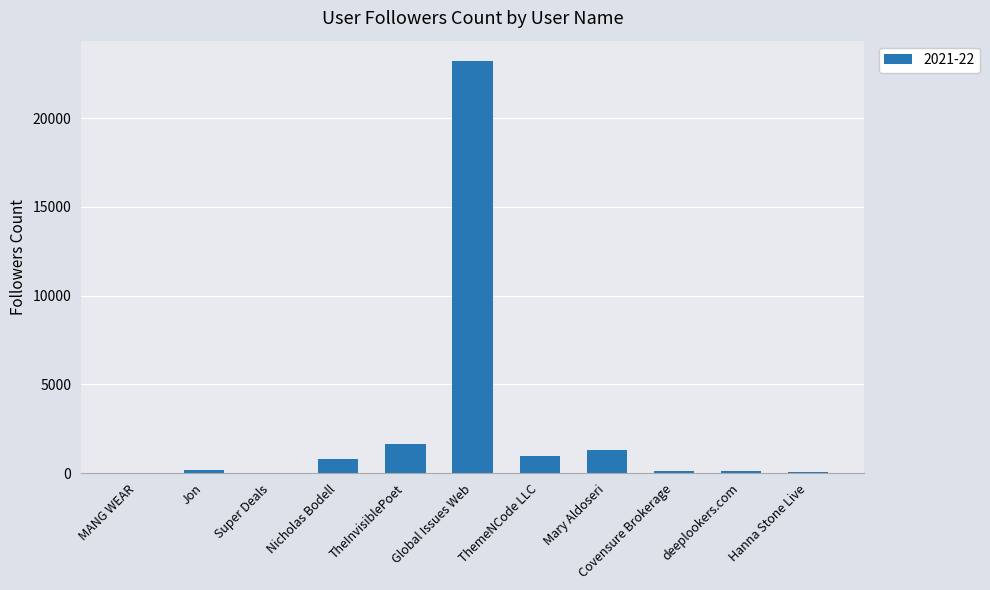

Count the number of categories in the chart.

11